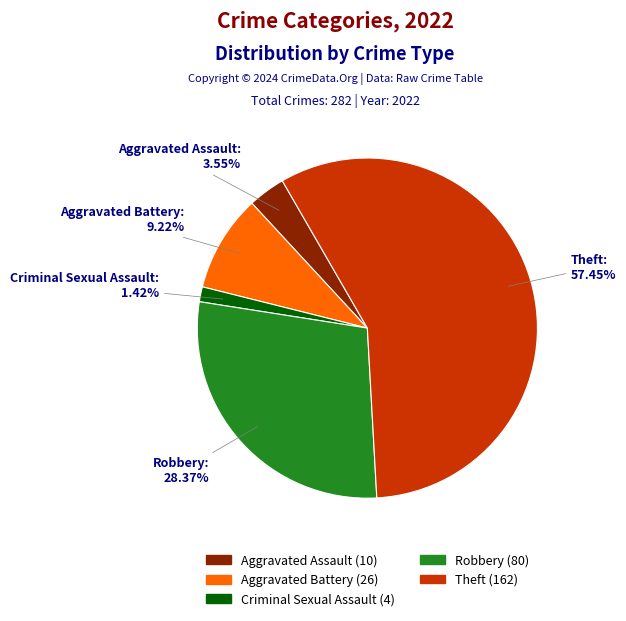

The Criminal Sexual Assault slice represents 1% of the pie. True or false?

True